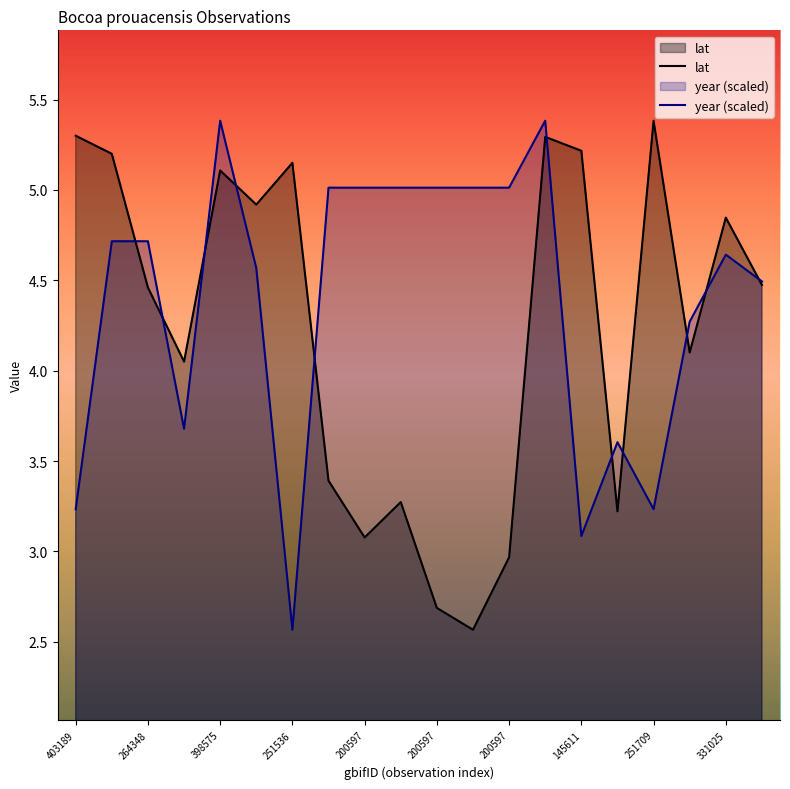

True or false: year (scaled) has a value of 1.1 at 145611.

False